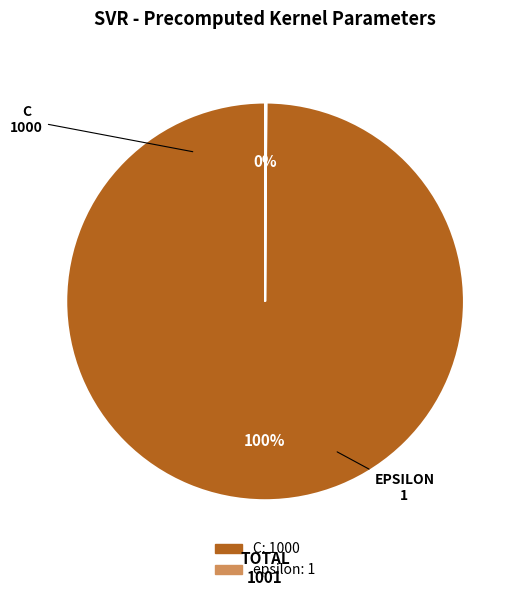

What is the largest slice in the pie chart?

C